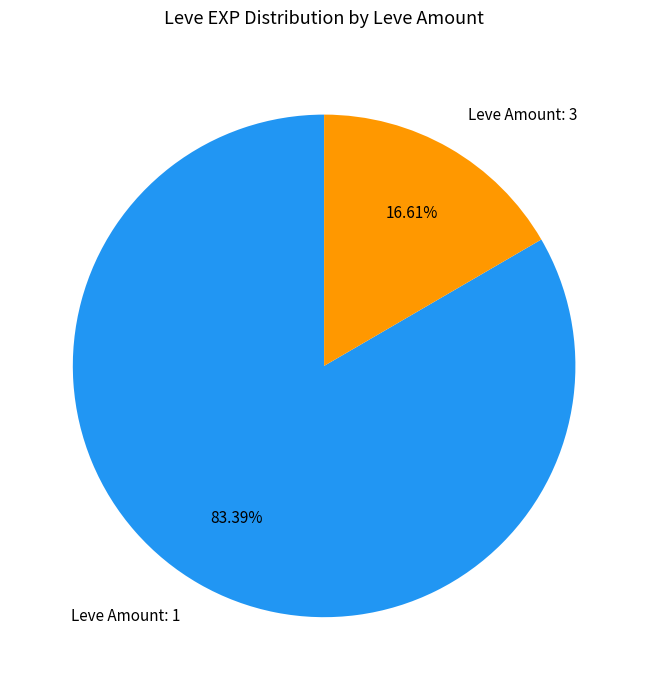

Is the sum of Leve Amount: 3 and Leve Amount: 1 greater than half?

Yes